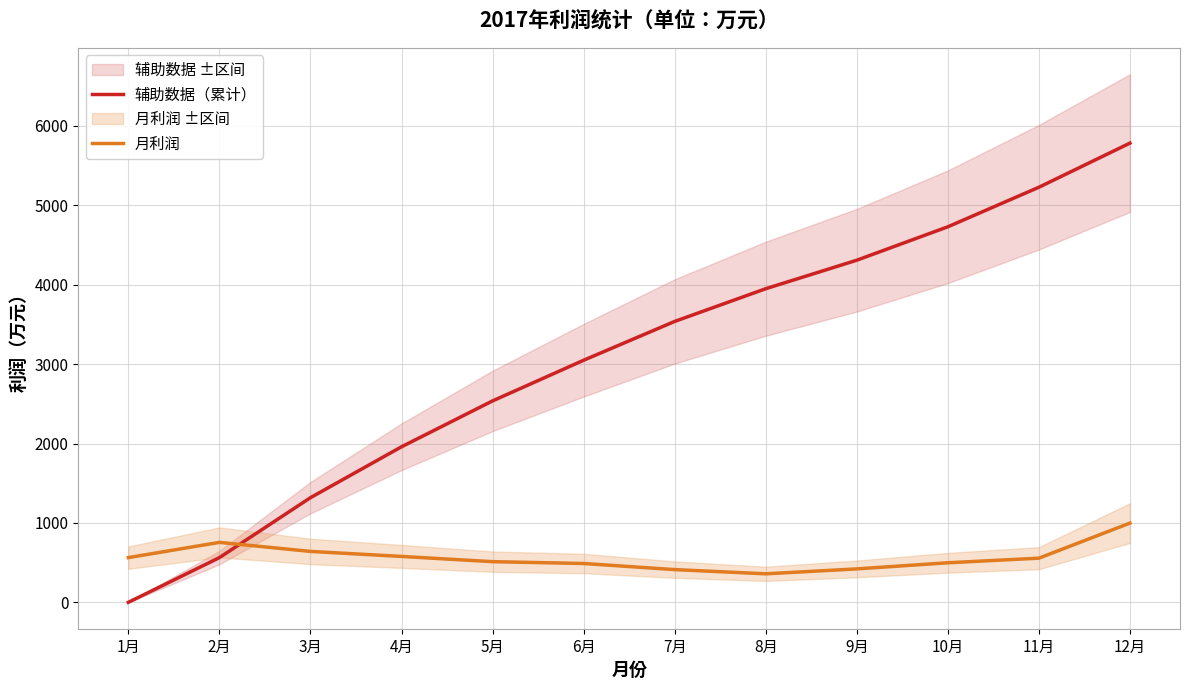

At 5月, list the series in order from smallest to largest.

月利润, 辅助数据（累计）